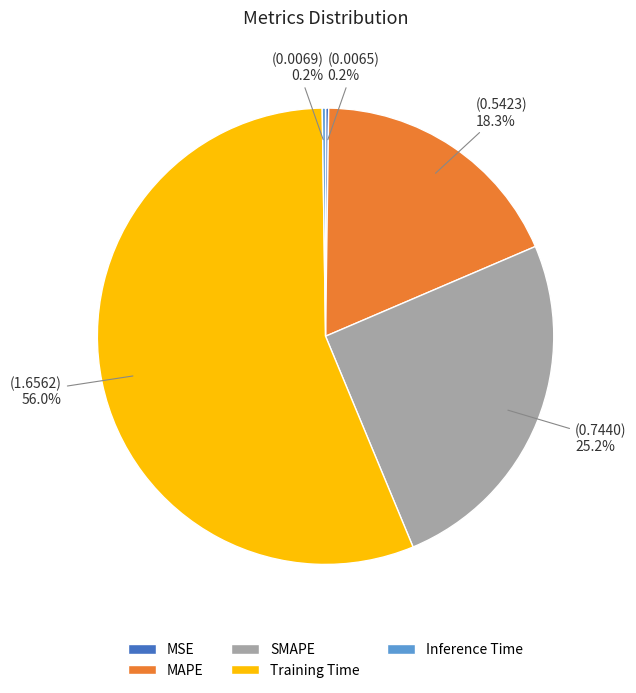

Which category accounts for the majority?

Training Time